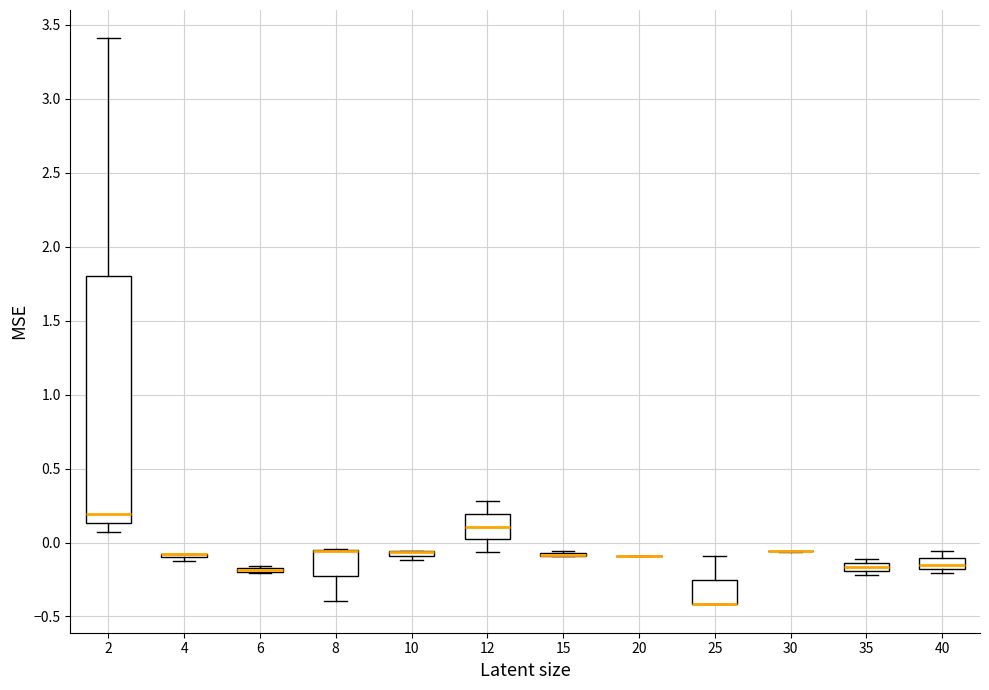

Which box is the tallest, from its lower edge to its upper edge?

2